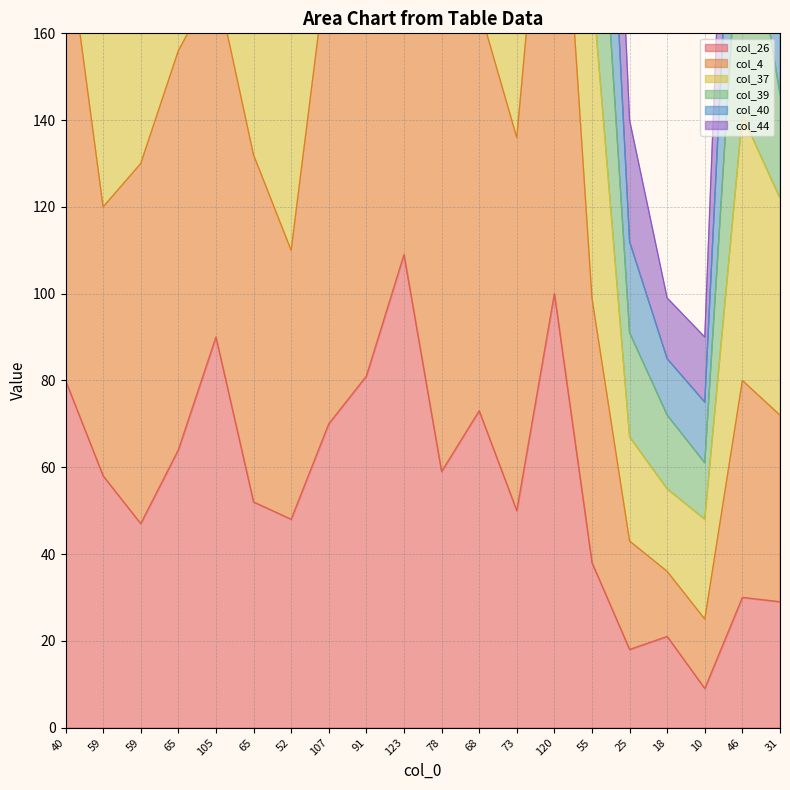

In col_4, how many points are lower than both neighbors (excluding endpoints)?

5